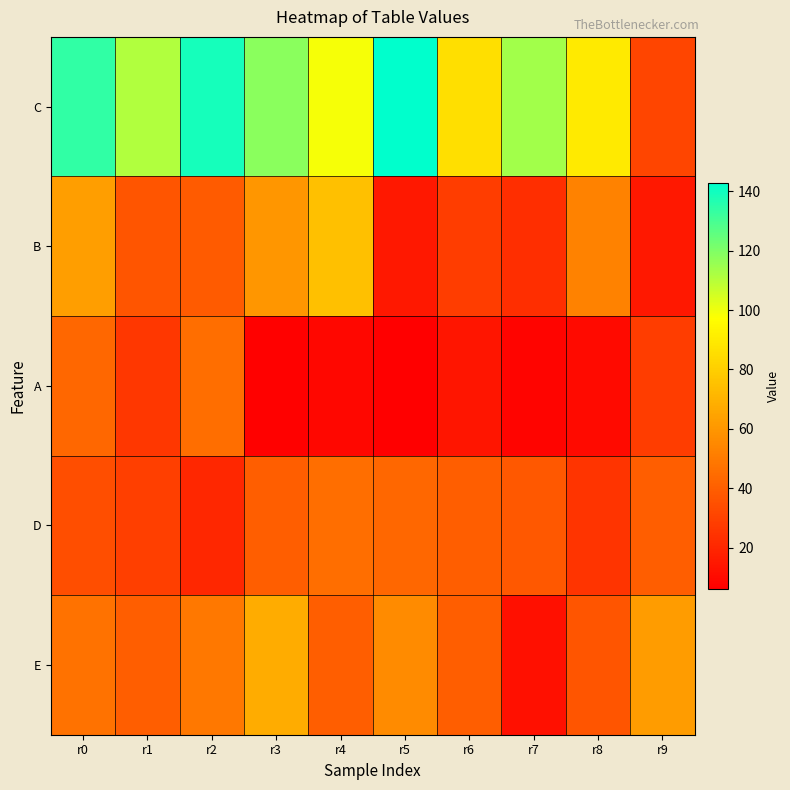

At r5, list the series in order from smallest to largest.

A, B, D, E, C